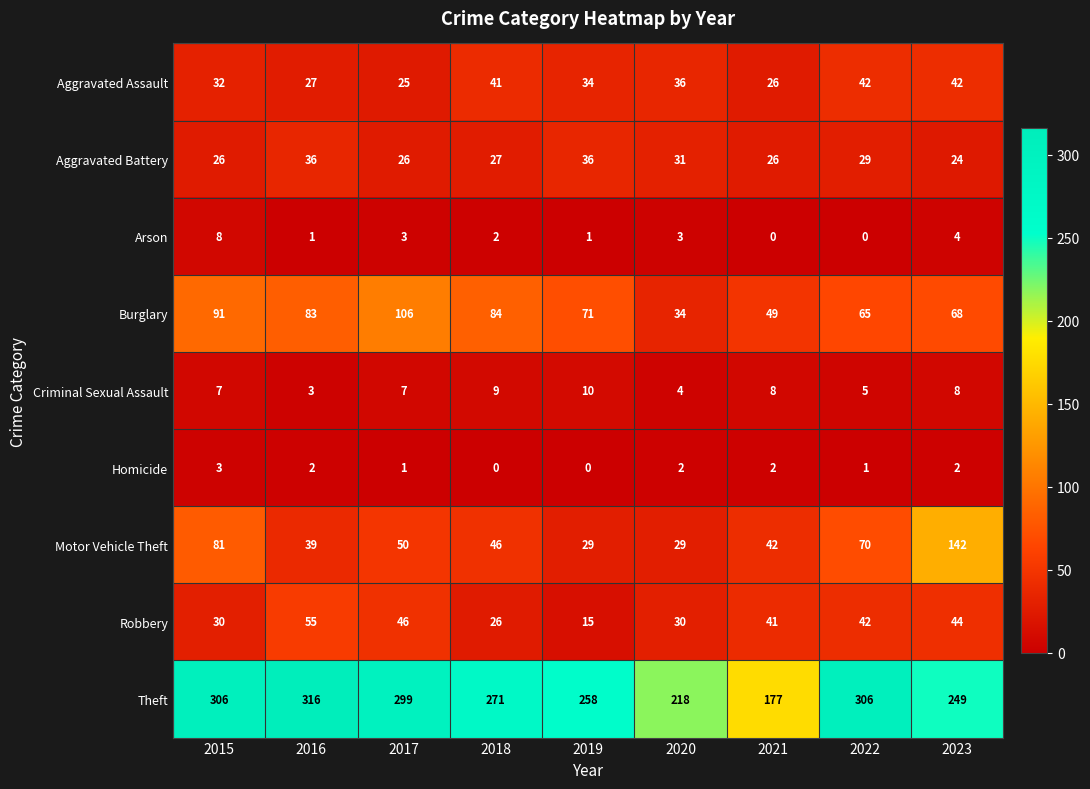

Rank the series by their maximum value, from lowest to highest.

Homicide, Arson, Criminal Sexual Assault, Aggravated Battery, Aggravated Assault, Robbery, Burglary, Motor Vehicle Theft, Theft